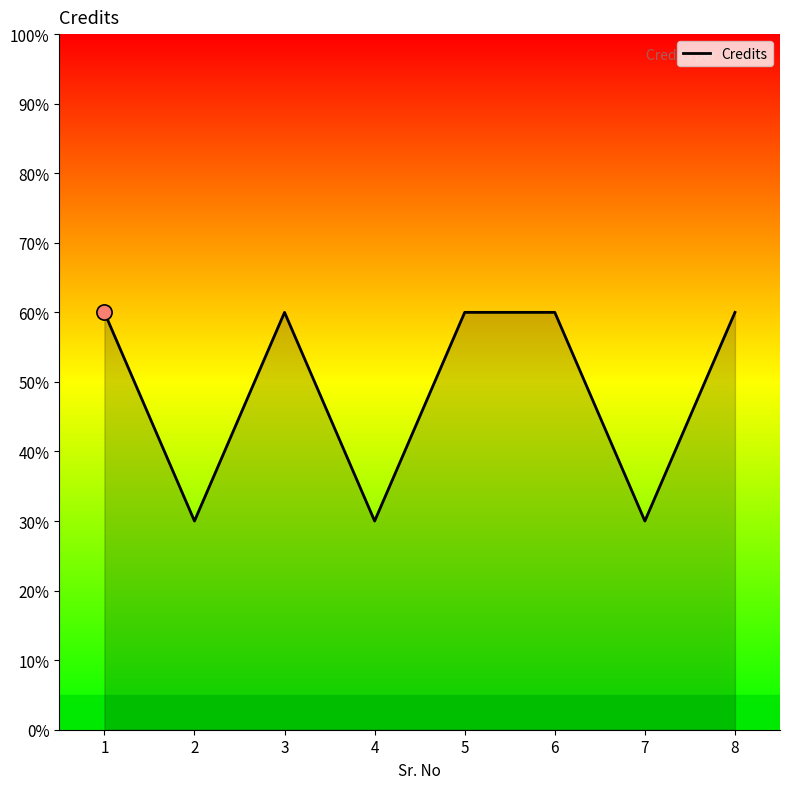

Between 3 and 1, which is larger?

3